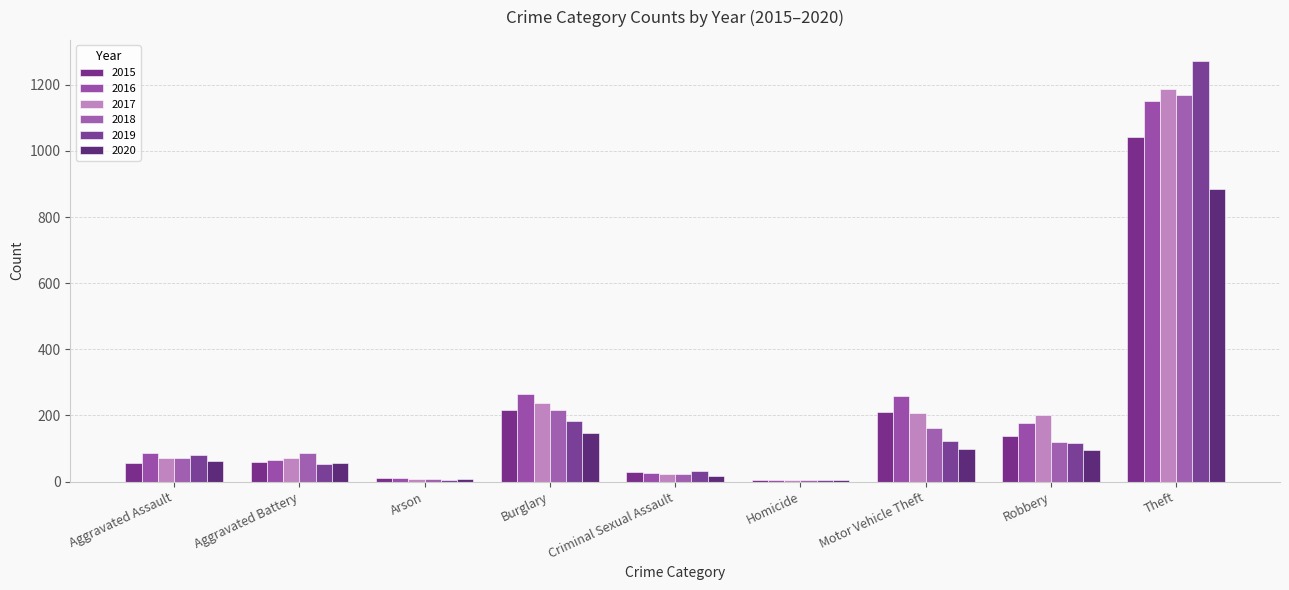

Which category has the lowest value in the 2016 series?

Homicide